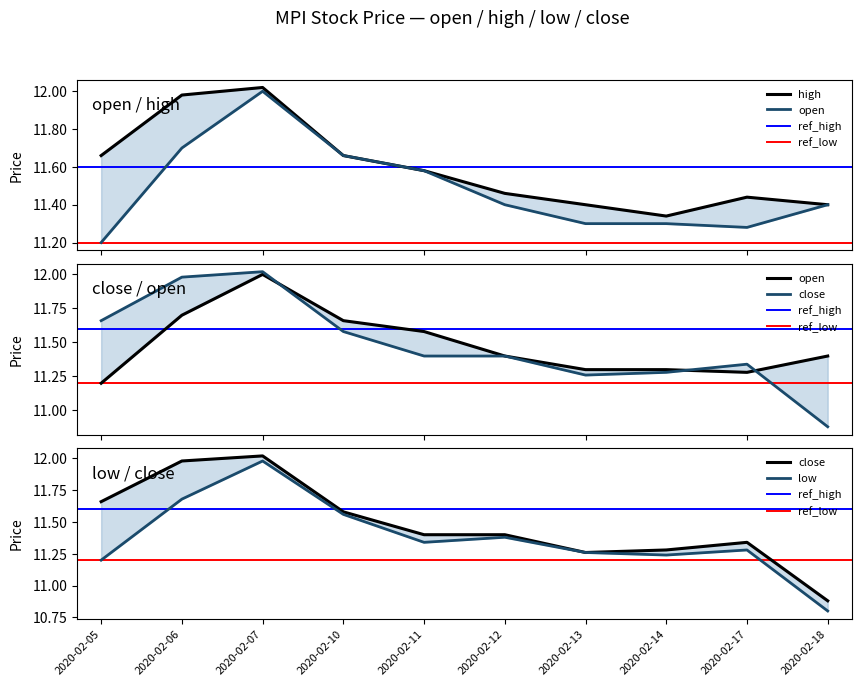

Between 2020-02-11 and 2020-02-07, which is larger?

2020-02-07